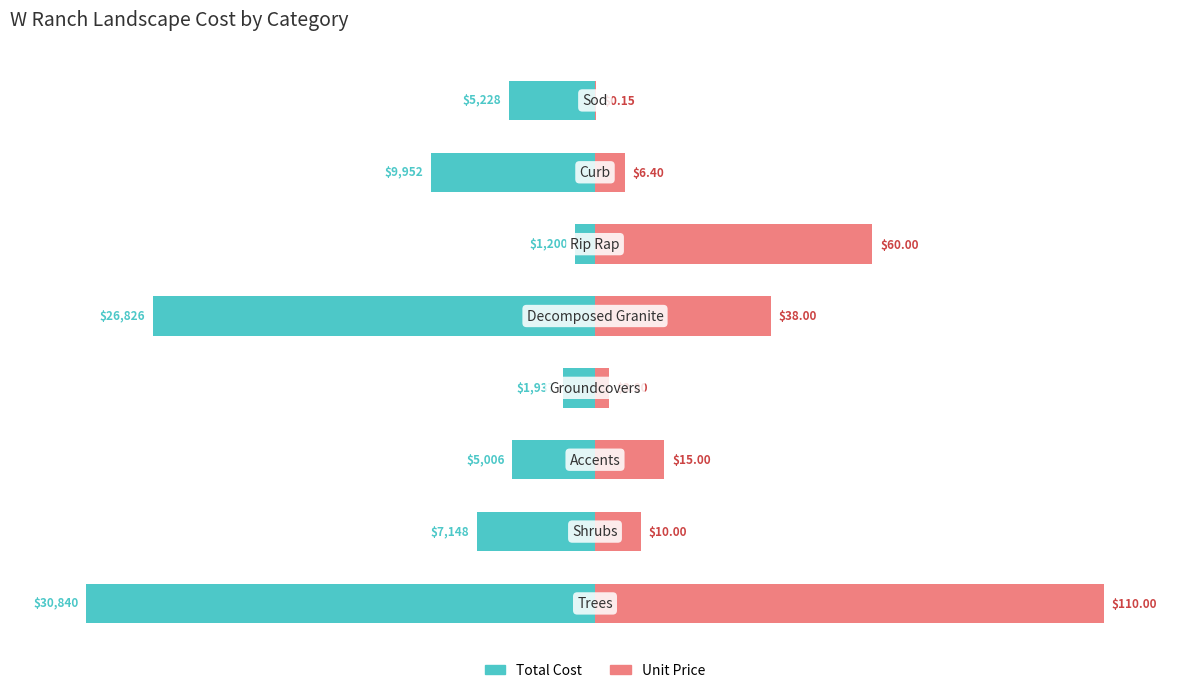

How many values in the Unit Price series exceed 13?

4